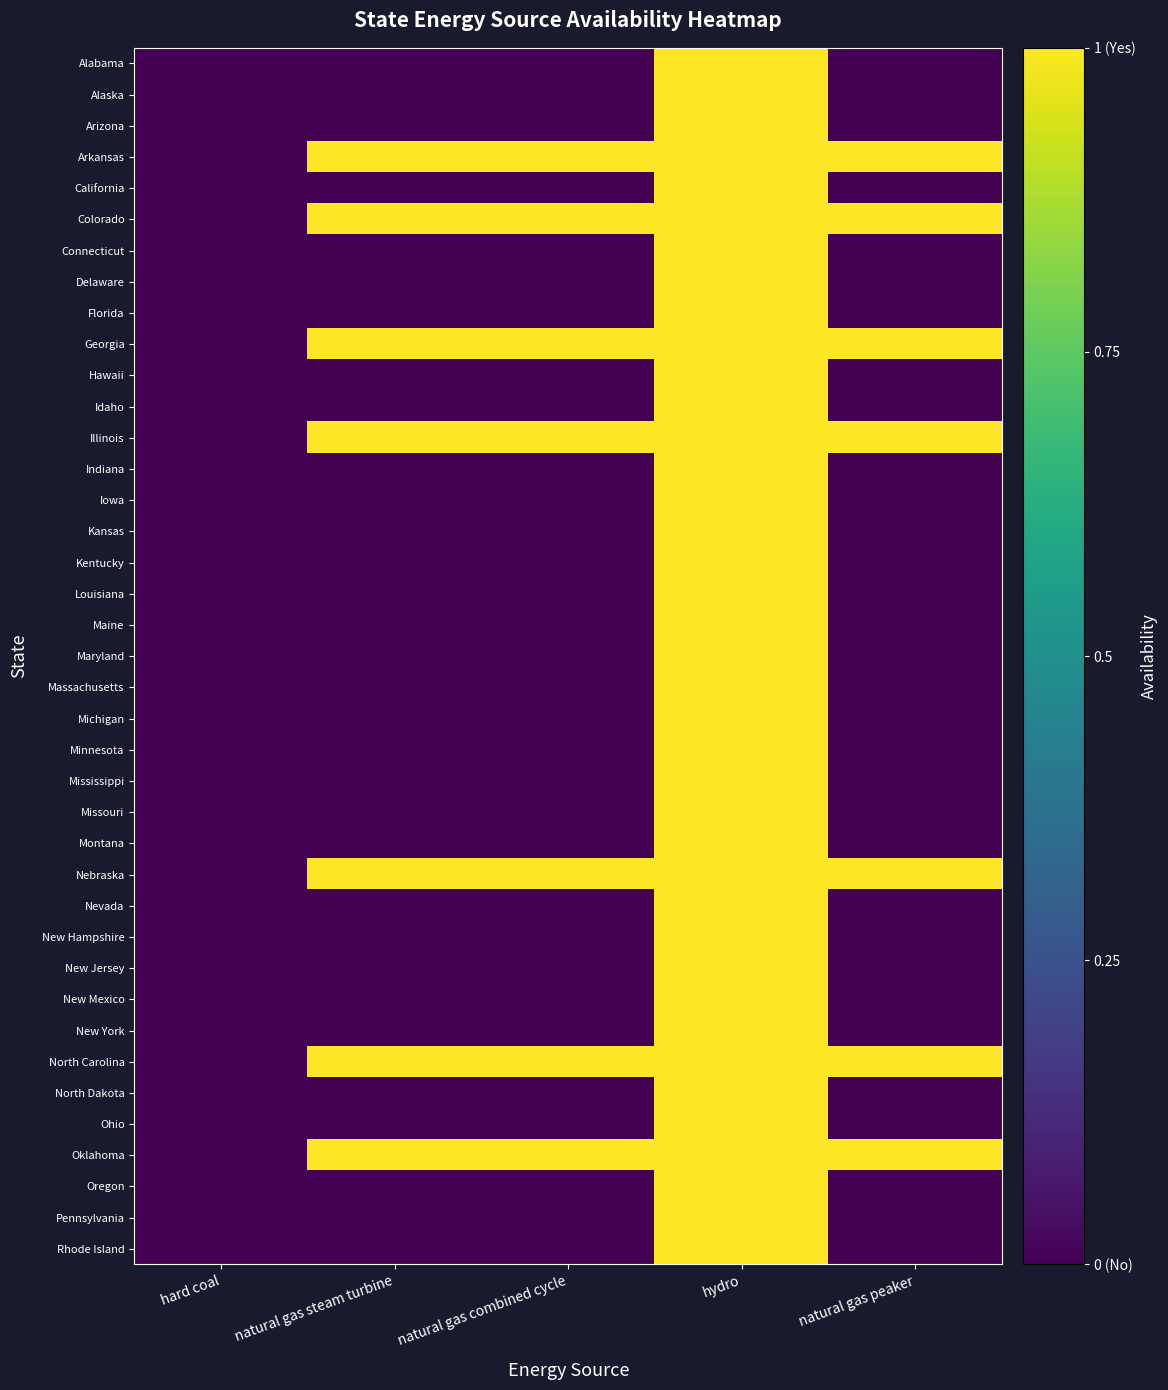

What is the total value across all series at natural gas steam turbine?

7